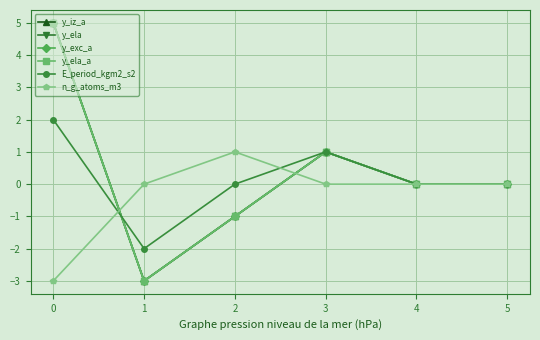

Is this an area chart (filled region under the line)?

No